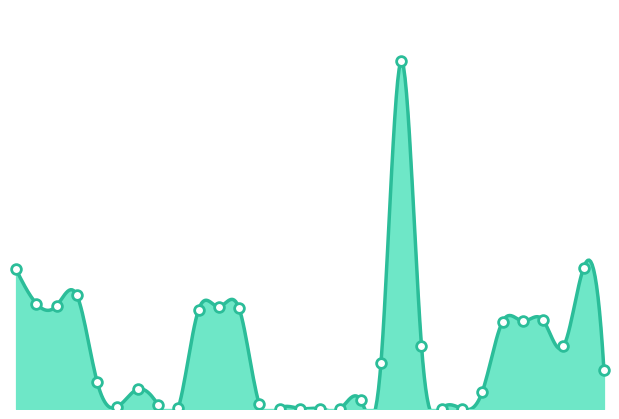

Which has a higher value, L1.1 or L5.2?

L5.2